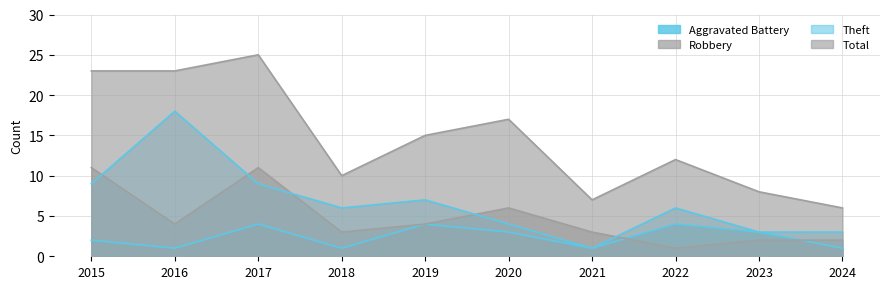

At which category does Theft reach its first local valley?

2018